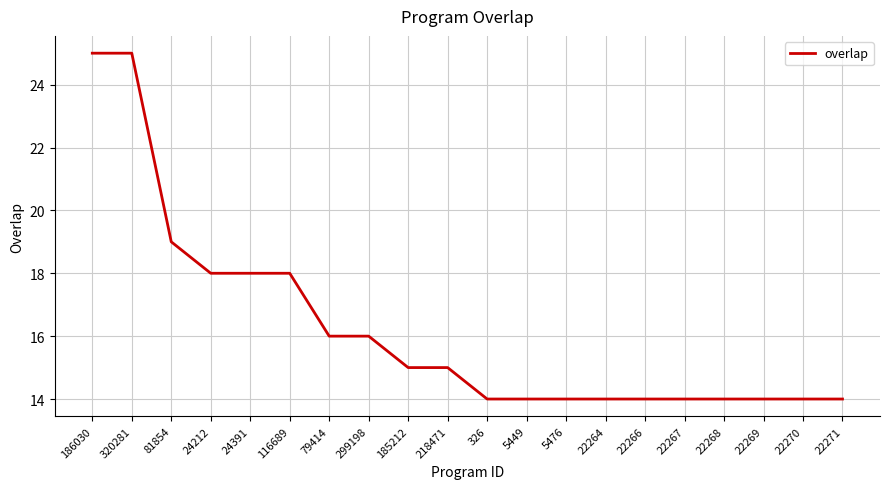

Approximately how many times larger is the value at 24212 compared to 22271?

1.3